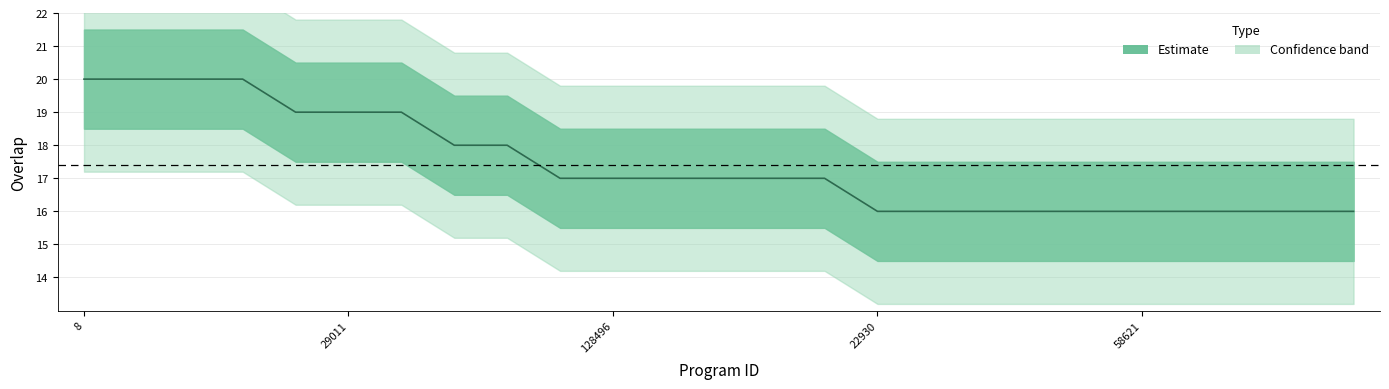

Does the chart have visible grid lines?

Yes